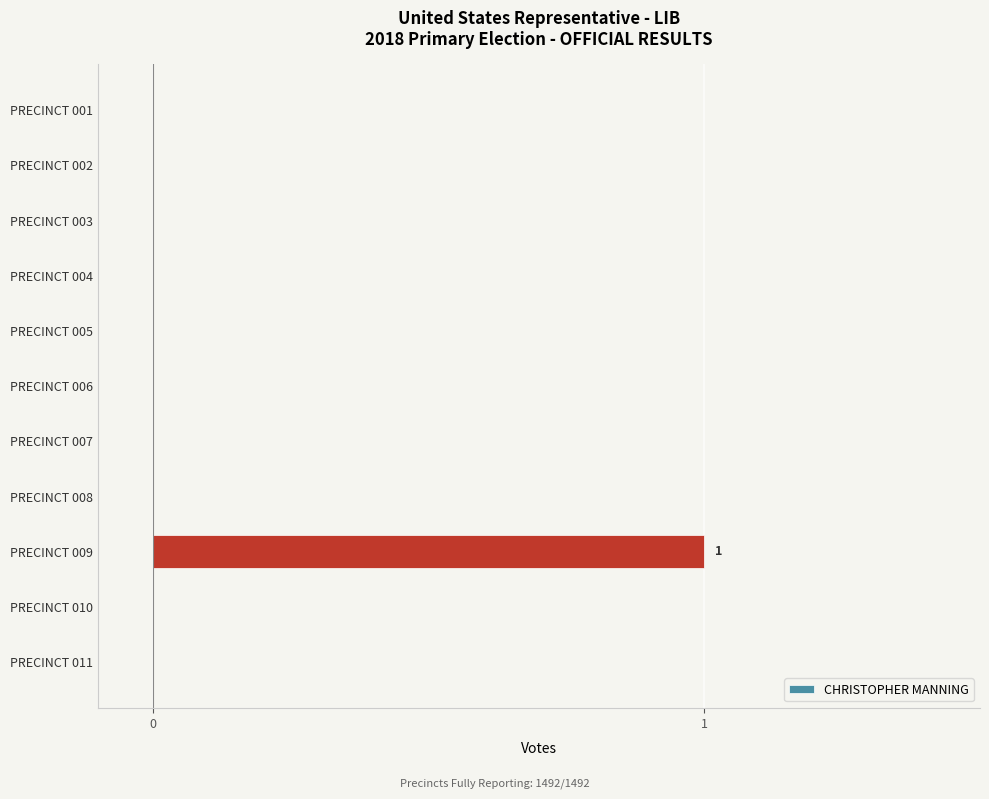

Reading top to bottom, what are all the values shown in this chart?

PRECINCT 001=0	PRECINCT 002=0	PRECINCT 003=0	PRECINCT 004=0	PRECINCT 005=0	PRECINCT 006=0	PRECINCT 007=0	PRECINCT 008=0	PRECINCT 009=1	PRECINCT 010=0	PRECINCT 011=0